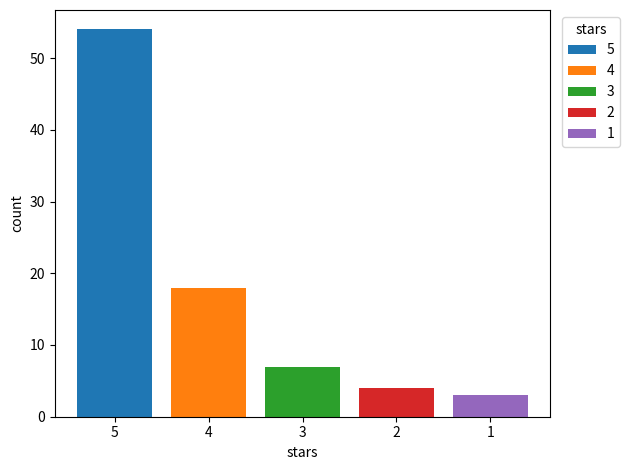

Which series has the widest spread of values?

5